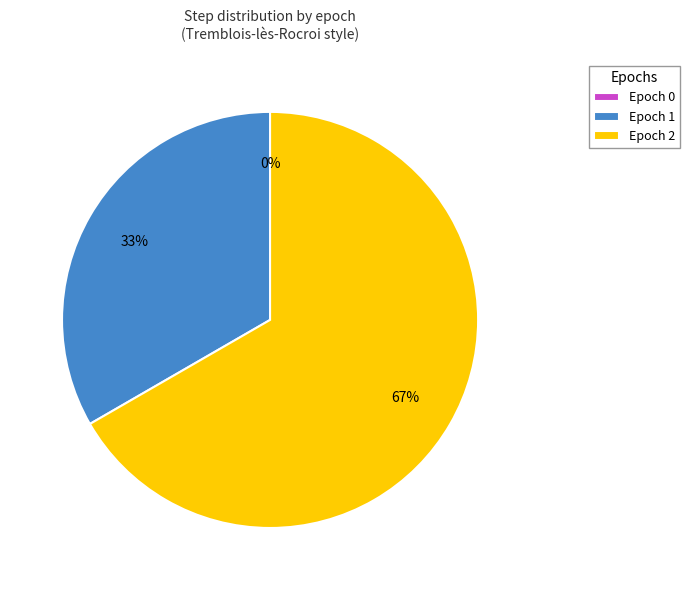

Combined, what portion of the pie is 2 and 1?

100.0%